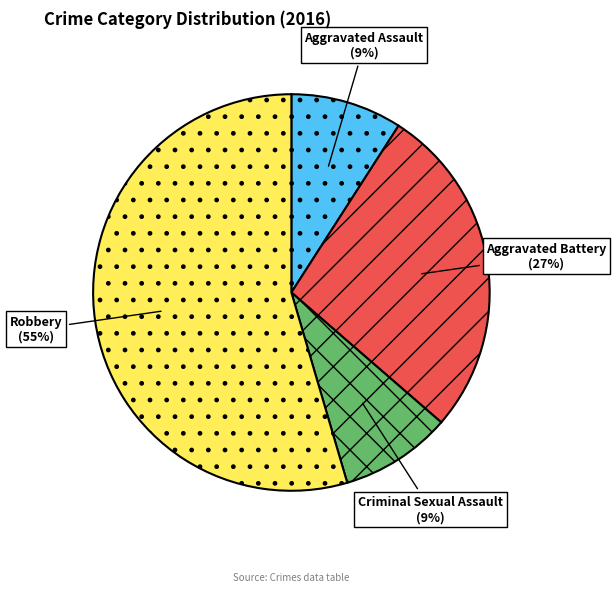

Which slice represents more than half of the pie?

Robbery